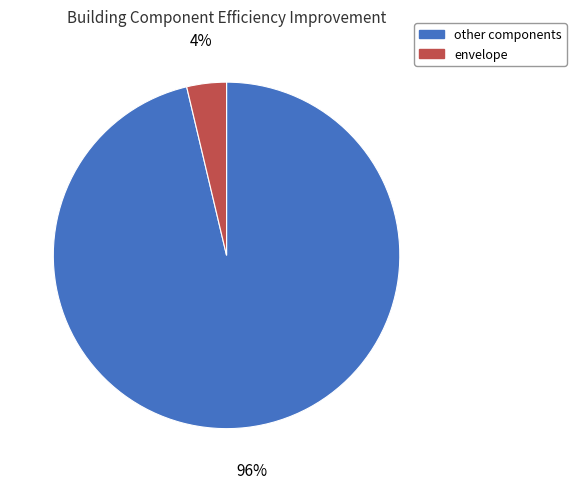

To the nearest percent, what is the average slice percentage?

50%